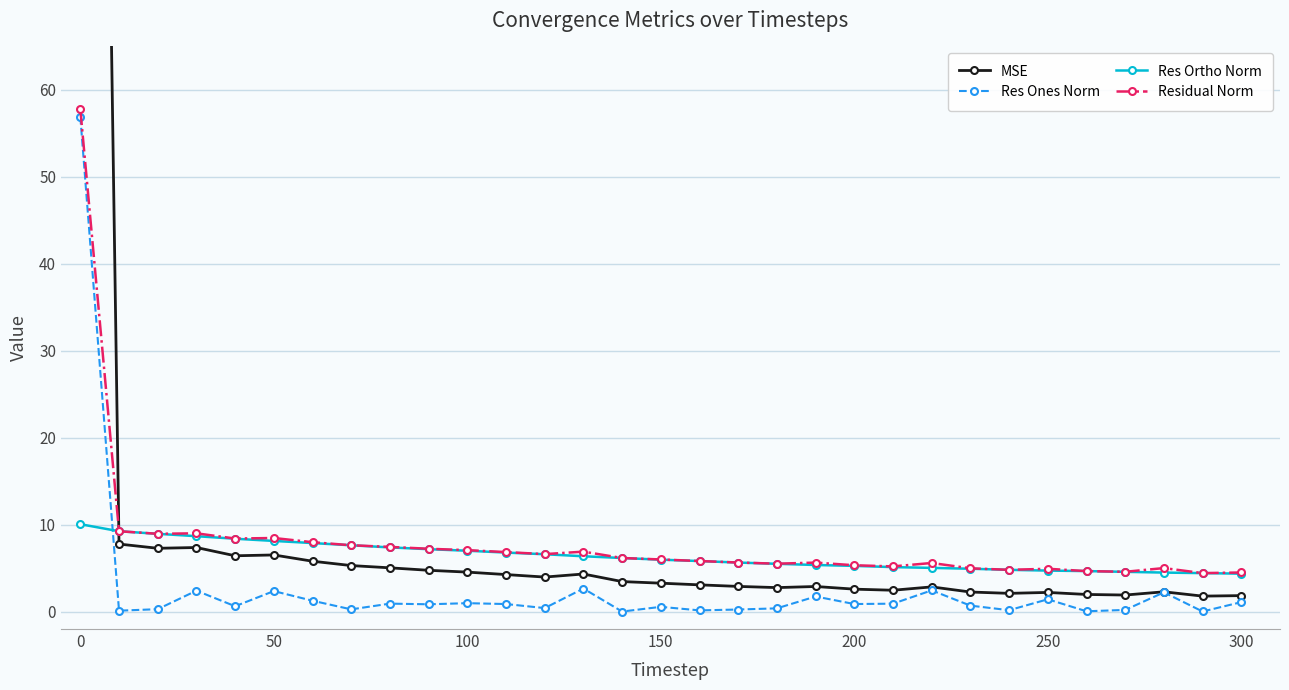

The value of Residual Norm at 200 is 9.2. True or false?

False